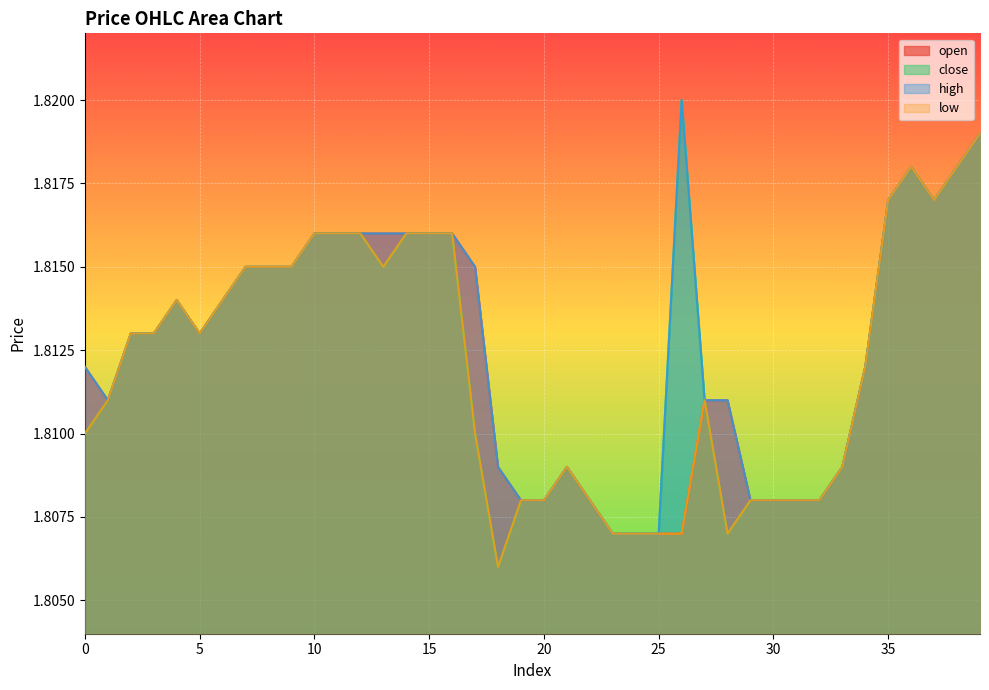

At which category does the chart reach its minimum across all series?

18